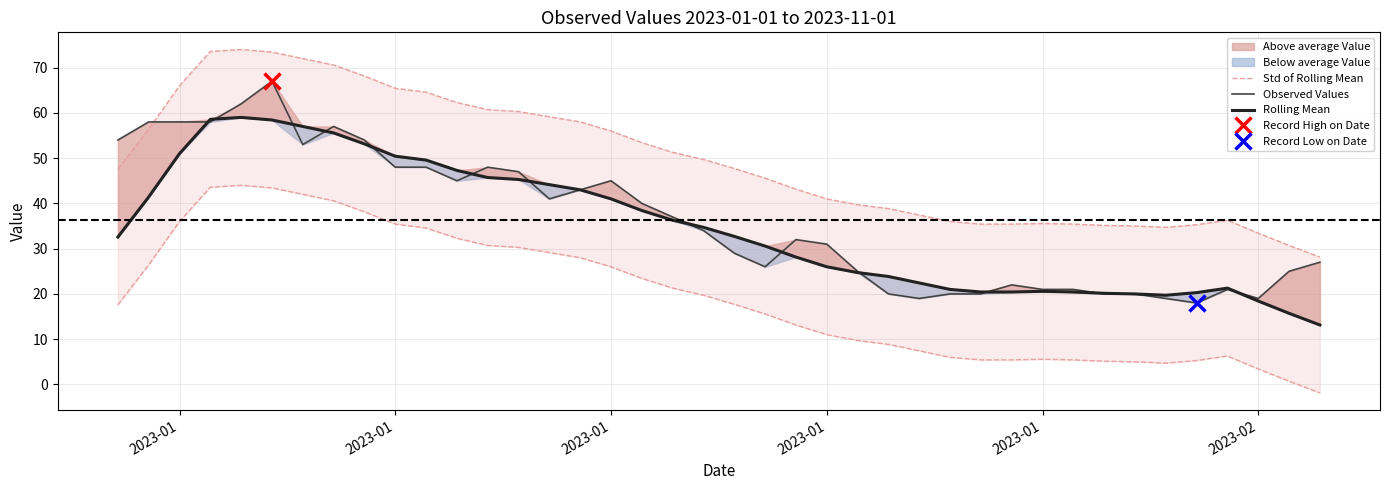

At how many categories does at least one series exceed 71?

4